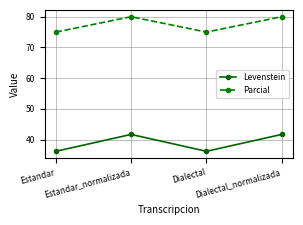

What is the difference between the Parcial values at Estandar_normalizada and Dialectal?

5.0